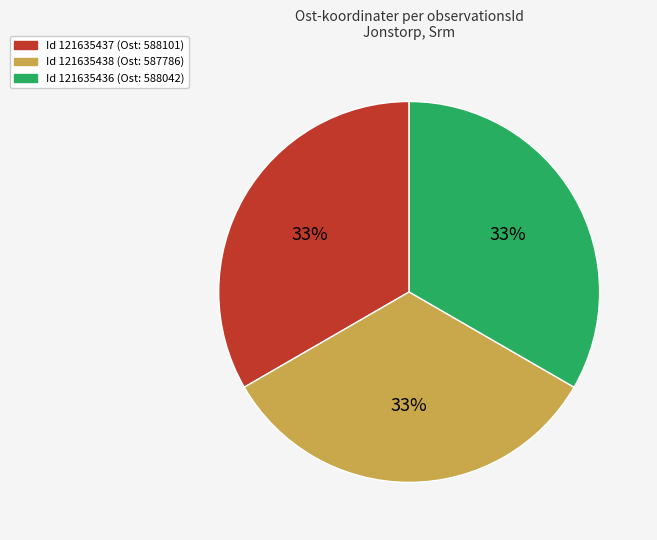

Do Id 121635437 (Ost: 588101) and Id 121635438 (Ost: 587786) together represent more than half of the pie?

Yes